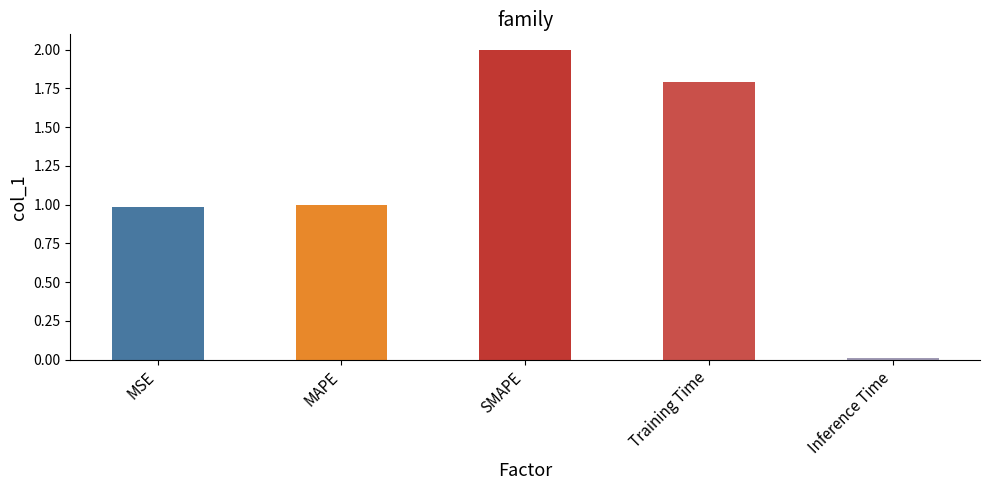

What is the maximum value shown in the chart?

2.0